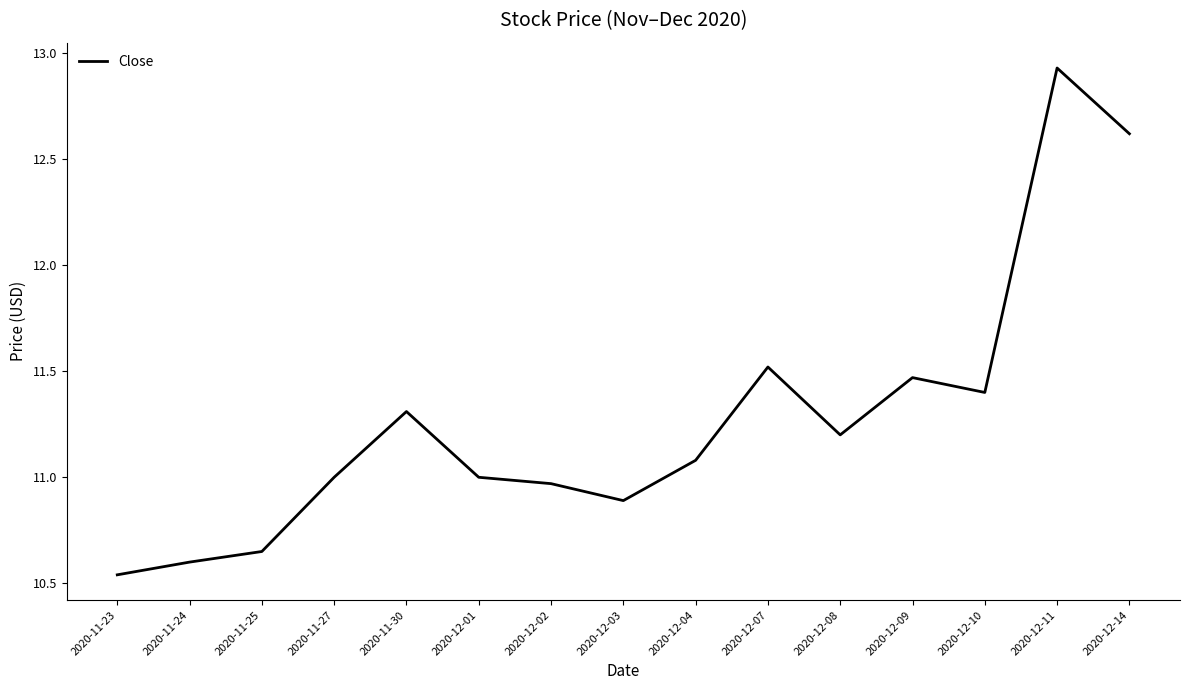

What is the sum of all values?

169.2